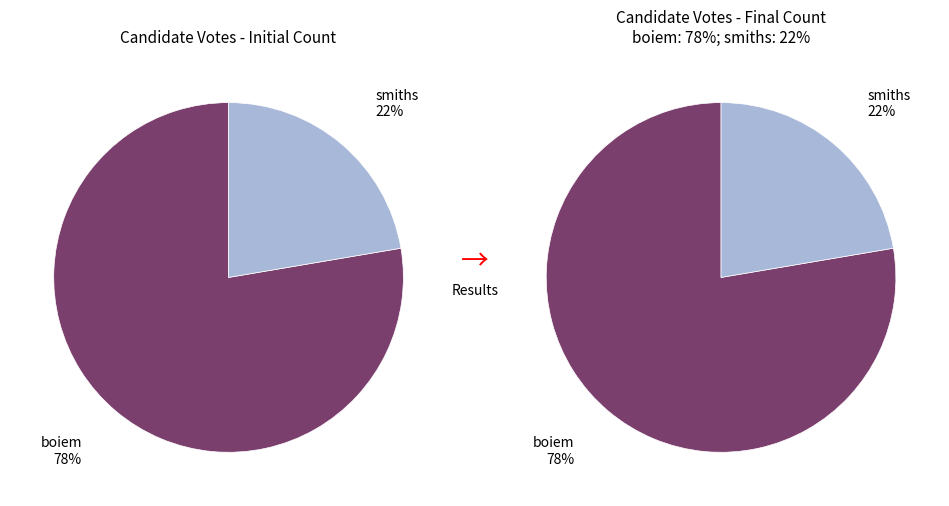

Rank the categories by value from lowest to highest.

smiths, boiem